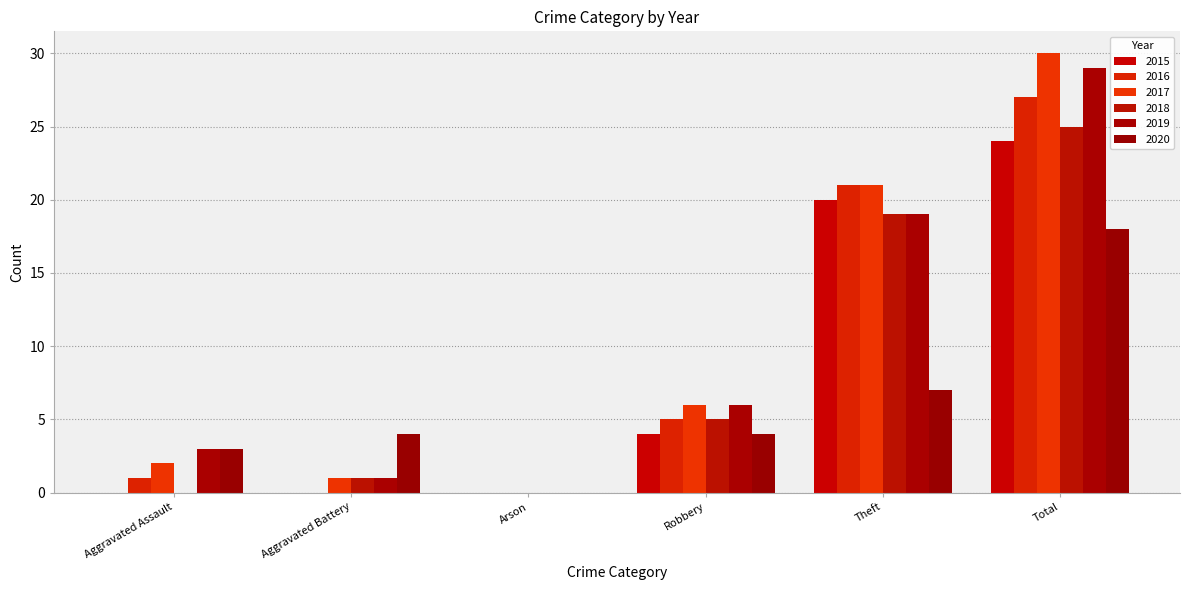

What are all the series names shown in the legend?

2015, 2016, 2017, 2018, 2019, 2020